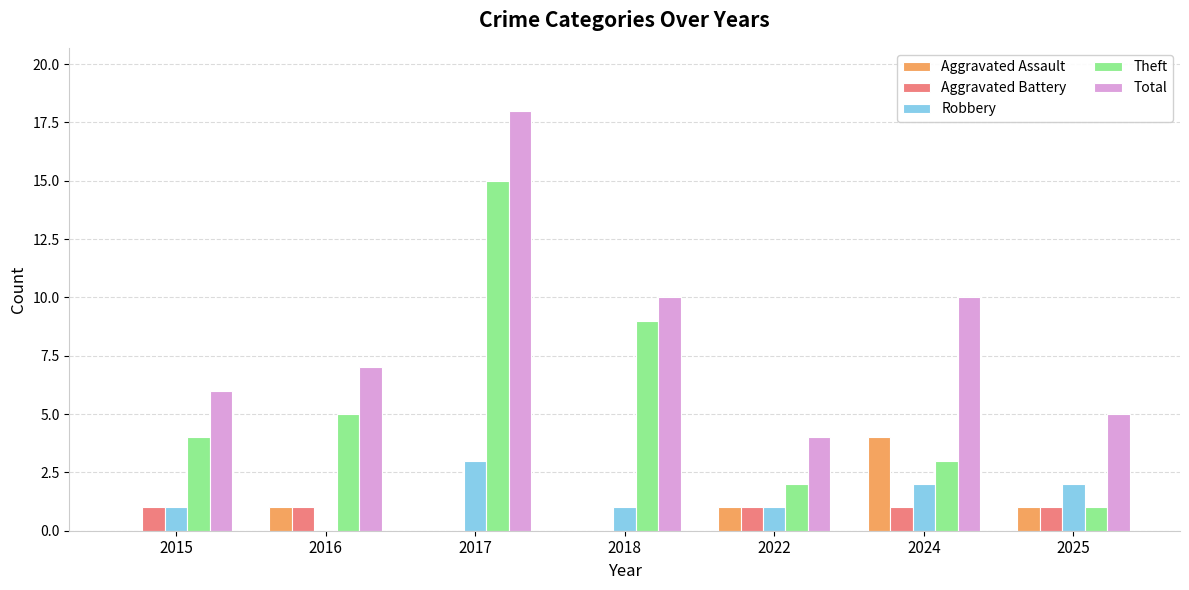

Which series has the largest total across all categories?

Total